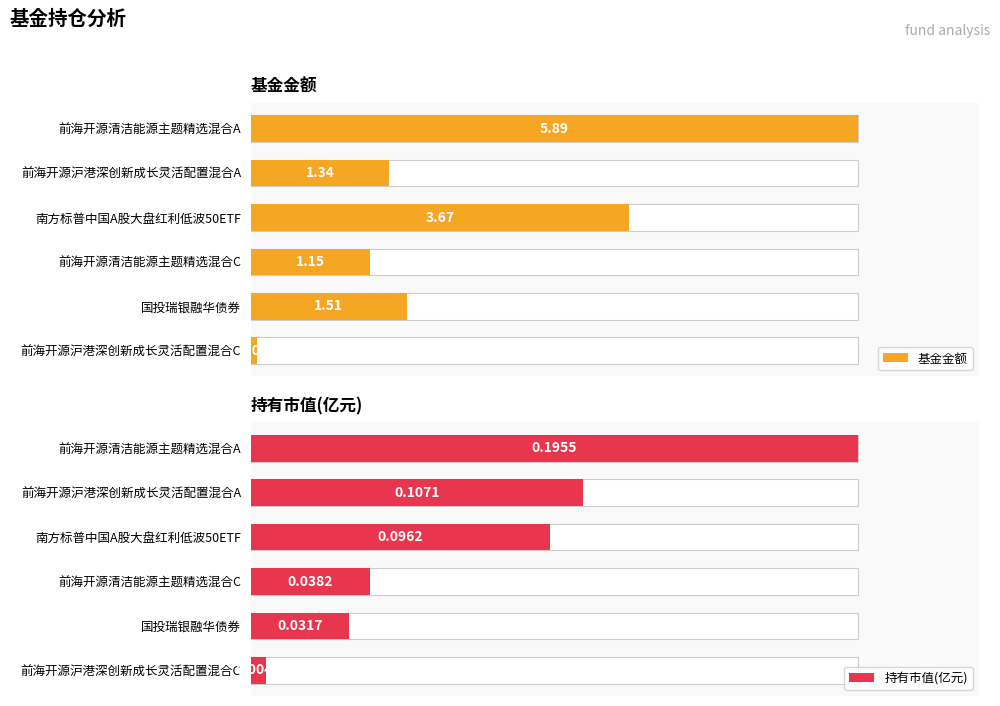

What is the spread (max minus min) of values at 南方标普中国A股大盘红利低波50ETF?

3.6